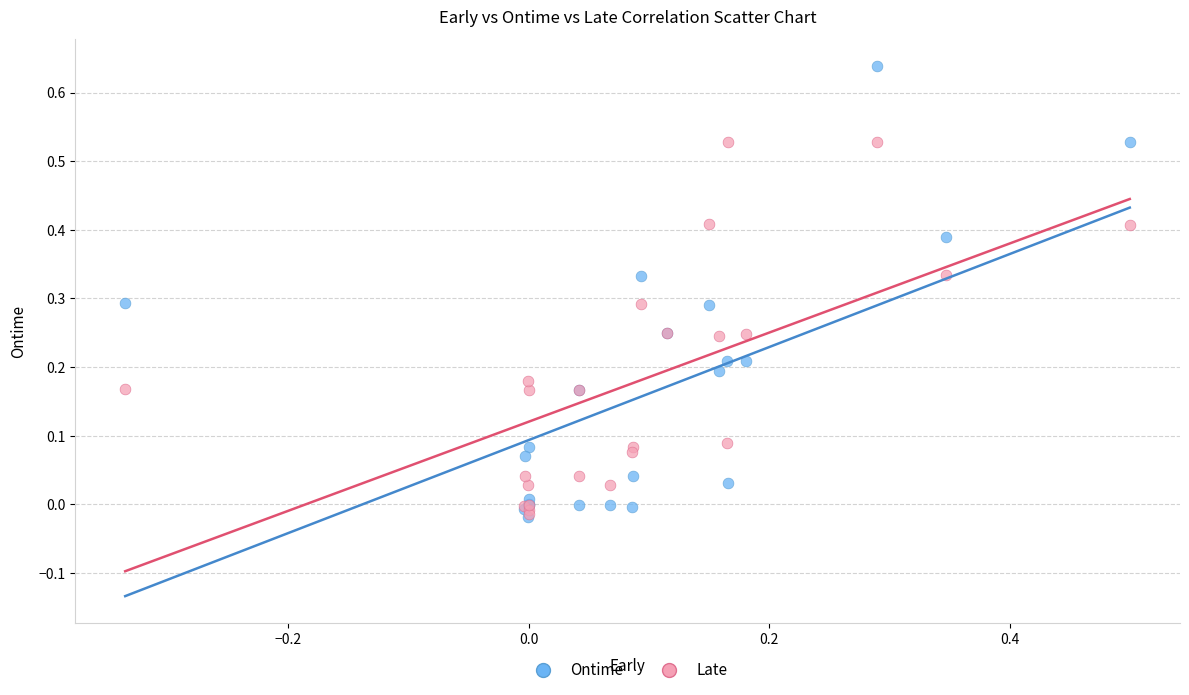

What are all the series names shown in the legend?

Ontime, Late